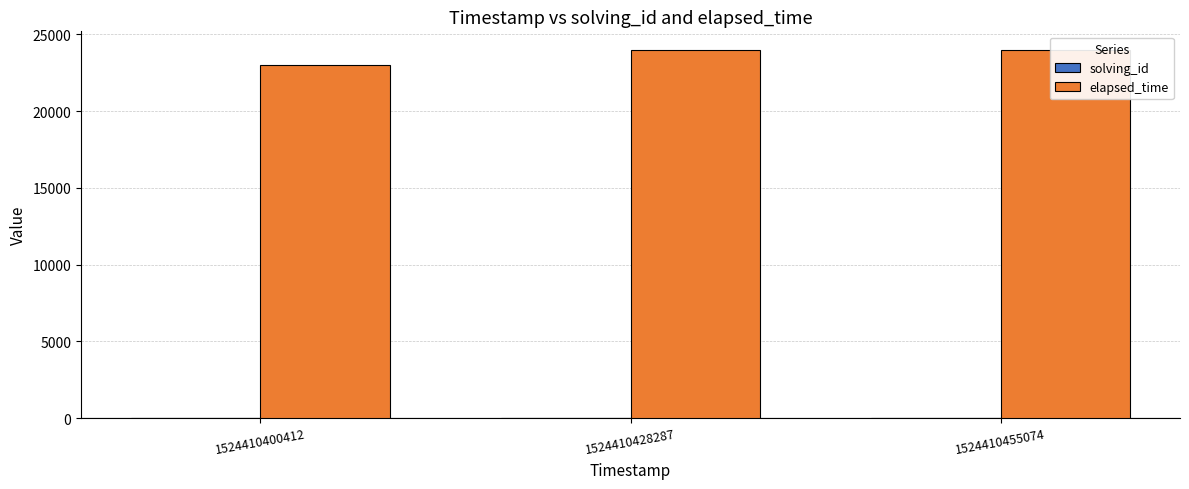

Which category has the lowest value across all series?

1524410400412